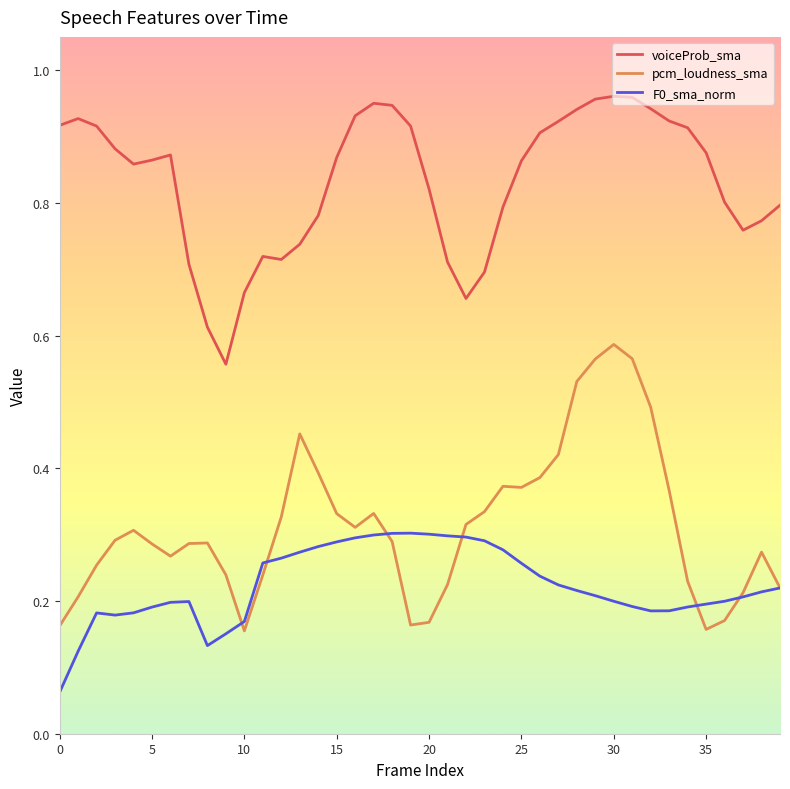

Which series has the largest total across all categories?

voiceProb_sma